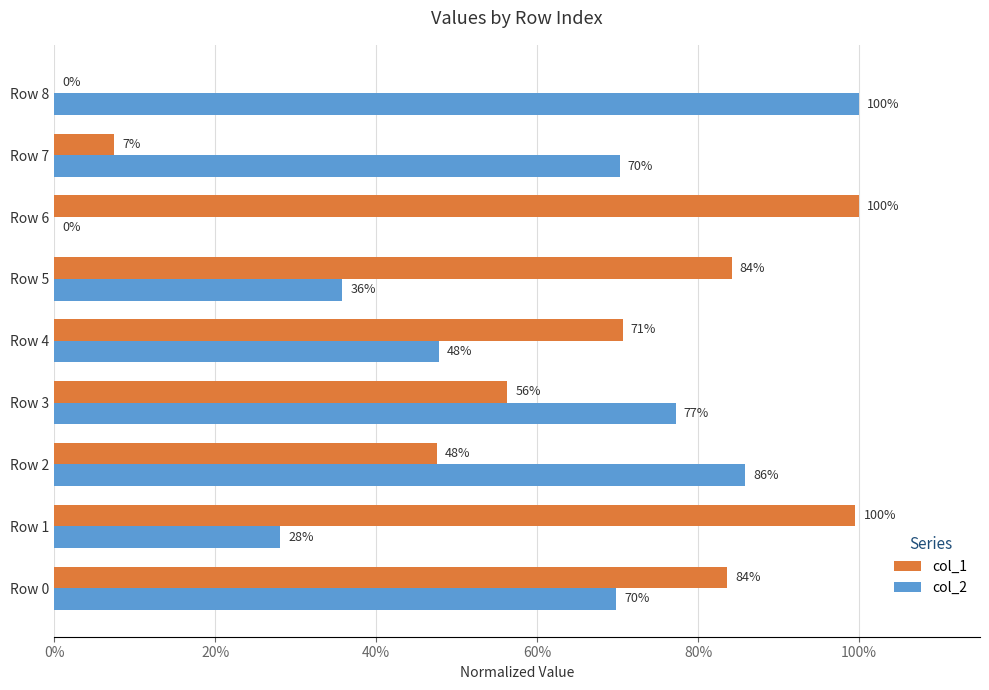

What are all the series names shown in the legend?

col_1, col_2